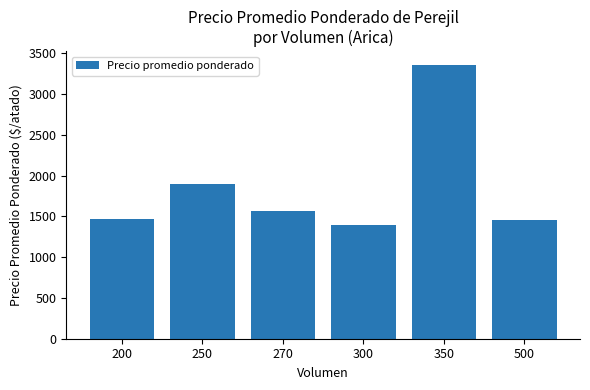

What is the value of the 3rd bar from the left?

1566.7